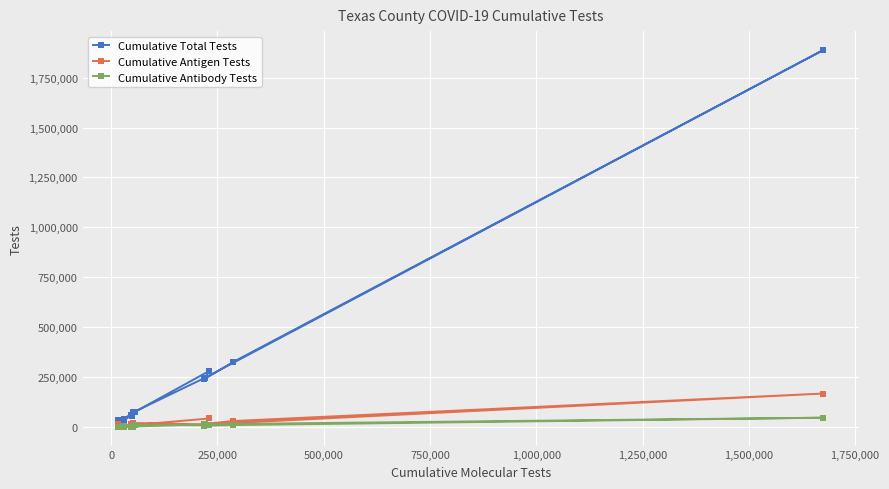

Which series has the largest total across all categories?

Cumulative Total Tests